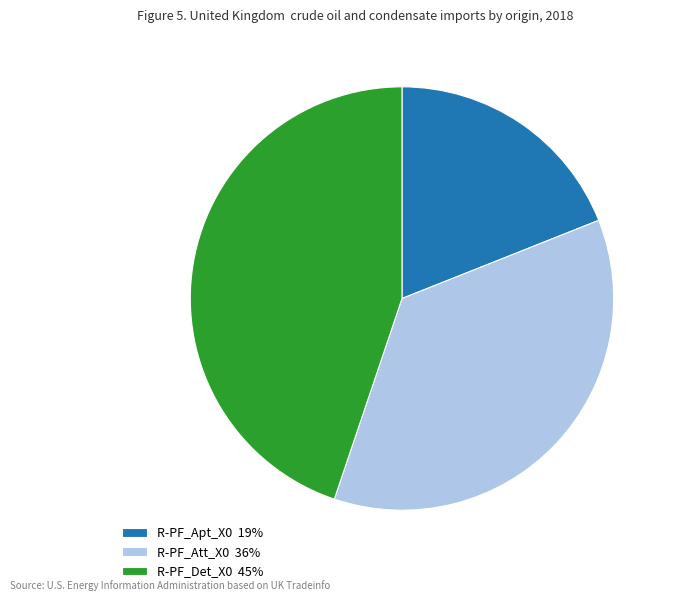

Rank the categories by value from highest to lowest.

R-PF_Det_X0, R-PF_Att_X0, R-PF_Apt_X0